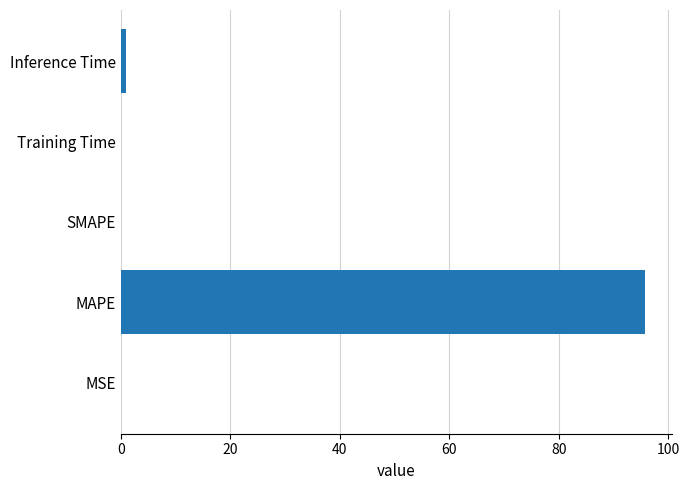

The chart shows a value of 156.5 at MAPE. True or false?

False